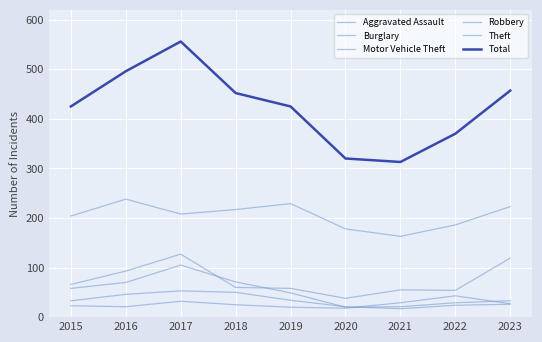

Is this an area chart (filled region under the line)?

No